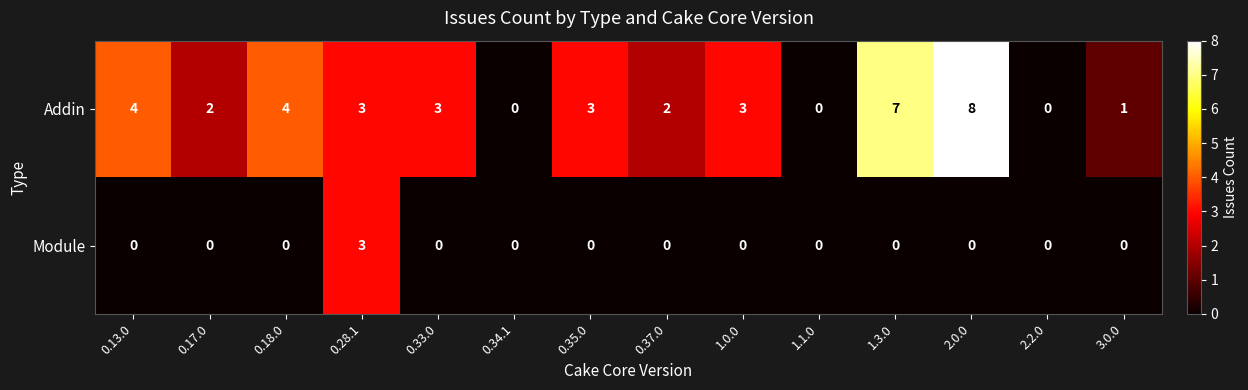

Between 1.1.0 and 1.3.0, which series saw the biggest shift?

Addin